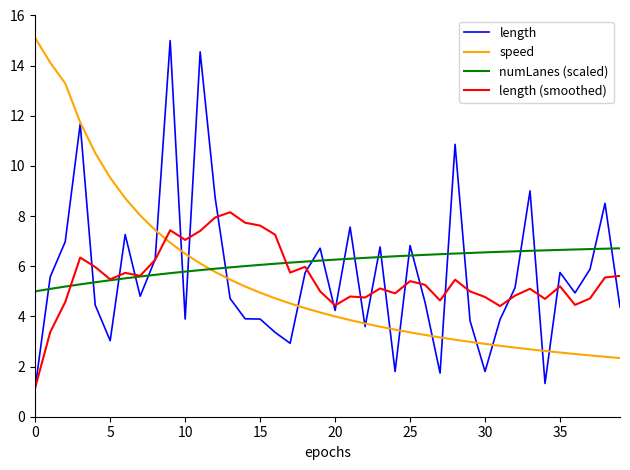

What is the maximum value for speed?

15.1